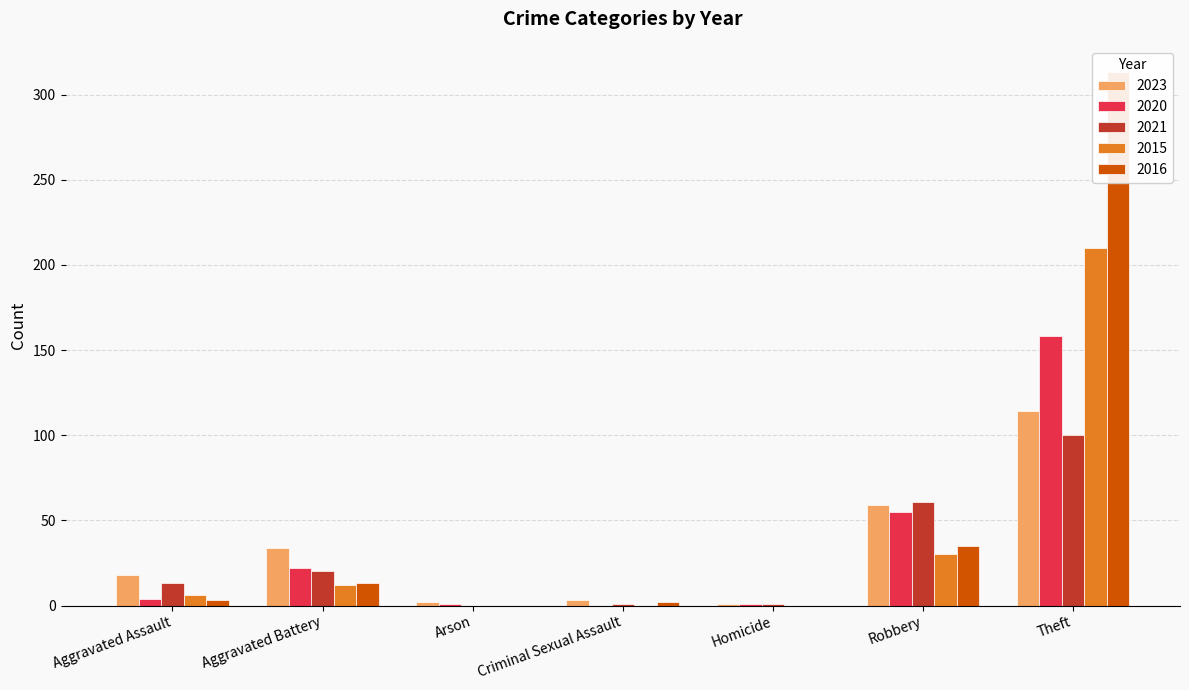

Reading left to right, transcribe all the data shown in this chart.

2023: Aggravated Assault=18	Aggravated Battery=34	Arson=2	Criminal Sexual Assault=3	Homicide=1	Robbery=59	Theft=114
2020: Aggravated Assault=4	Aggravated Battery=22	Arson=1	Criminal Sexual Assault=0	Homicide=1	Robbery=55	Theft=158
2021: Aggravated Assault=13	Aggravated Battery=20	Arson=0	Criminal Sexual Assault=1	Homicide=1	Robbery=61	Theft=100
2015: Aggravated Assault=6	Aggravated Battery=12	Arson=0	Criminal Sexual Assault=0	Homicide=0	Robbery=30	Theft=210
2016: Aggravated Assault=3	Aggravated Battery=13	Arson=0	Criminal Sexual Assault=2	Homicide=0	Robbery=35	Theft=313